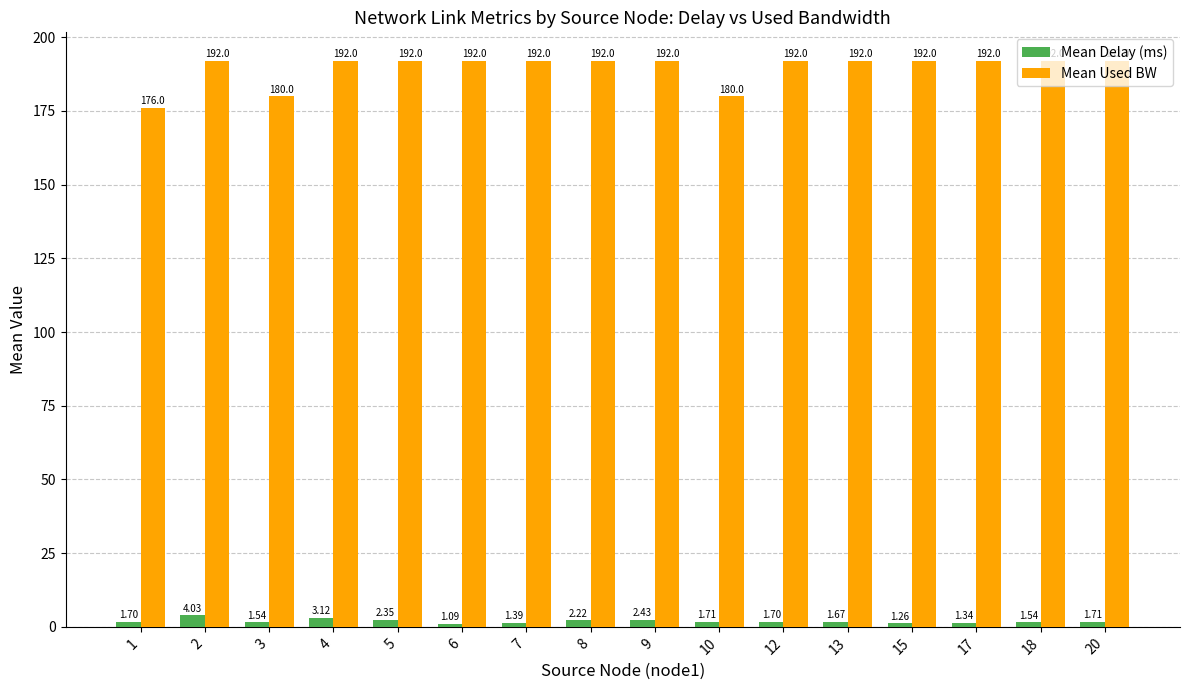

Which category has the lowest value across all series?

6